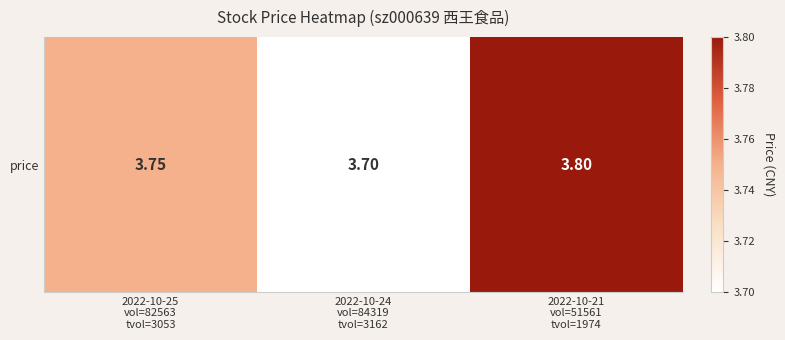

The chart shows a value of 3.8 at 2022-10-21
vol=51561
tvol=1974. True or false?

True